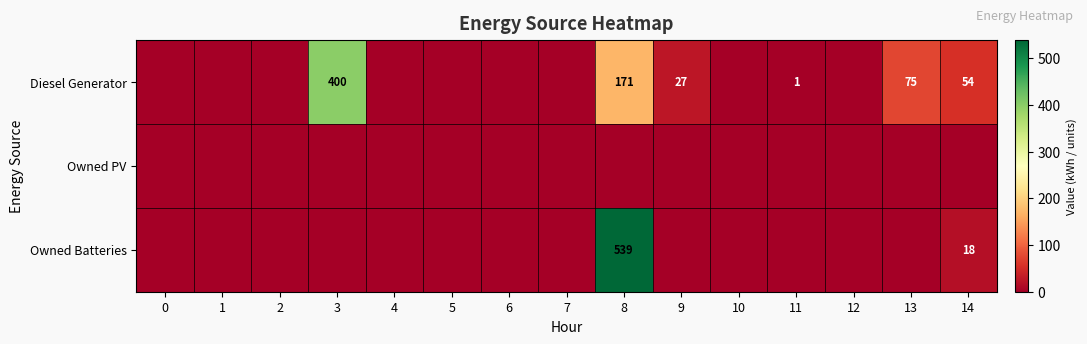

Which series has the largest total across all categories?

row_0